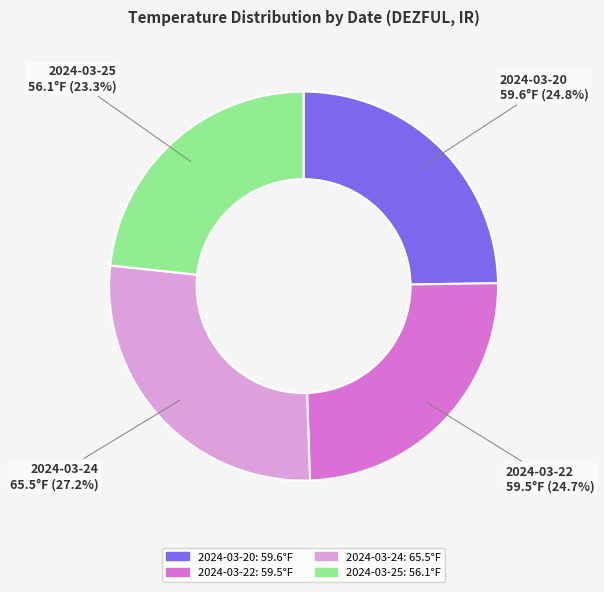

Is there any slice that represents more than half of the pie?

No